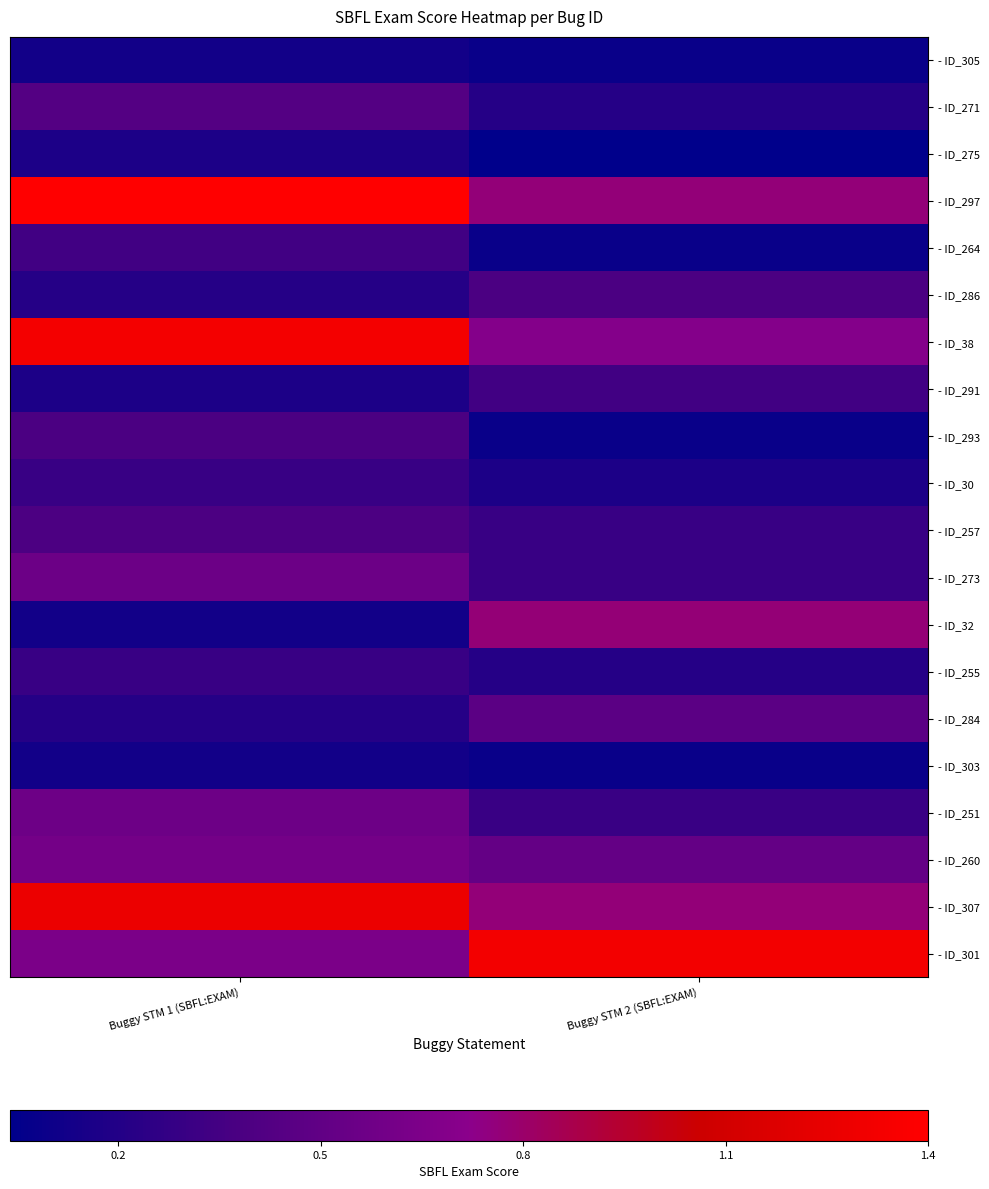

Rank the series at Buggy STM 1 (SBFL:EXAM) from highest to lowest value.

- ID_297, - ID_38, - ID_307, - ID_301, - ID_260, - ID_251, - ID_273, - ID_271, - ID_257, - ID_293, - ID_264, - ID_255, - ID_30, - ID_286, - ID_284, - ID_275, - ID_291, - ID_32, - ID_305, - ID_303